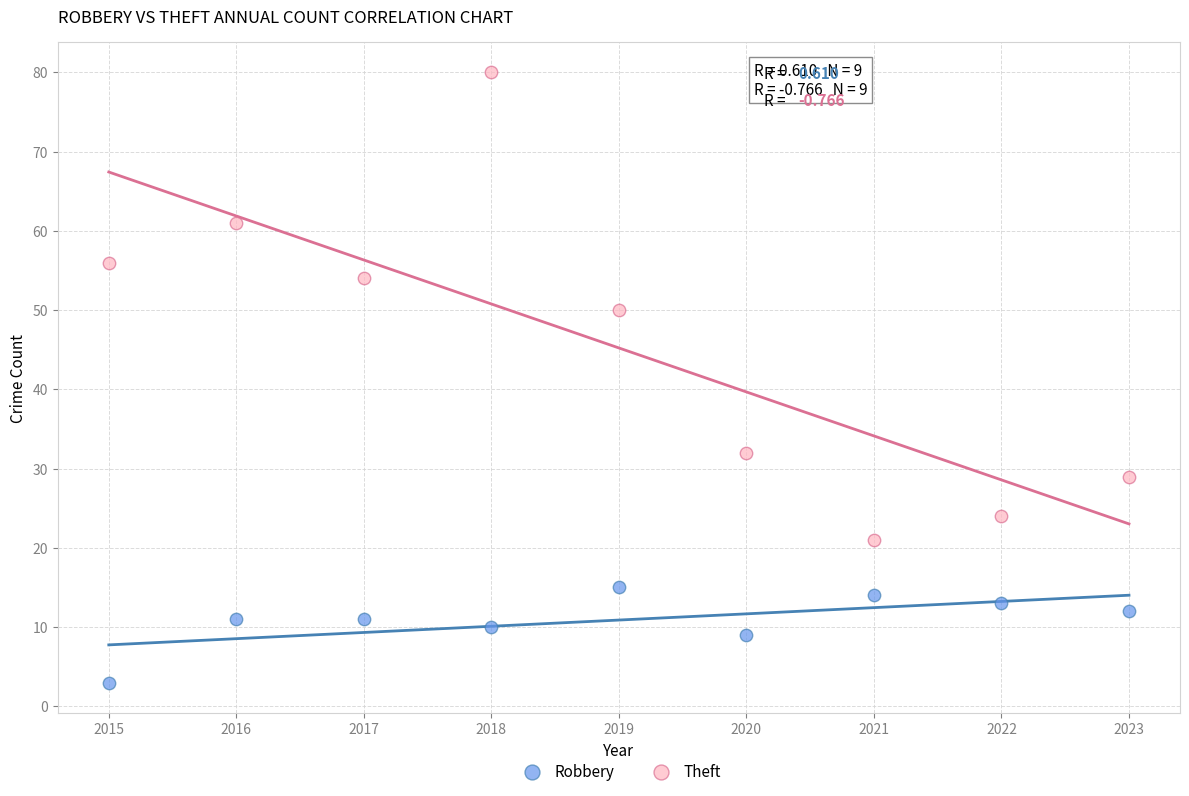

Which series contains the lowest Y value?

Robbery